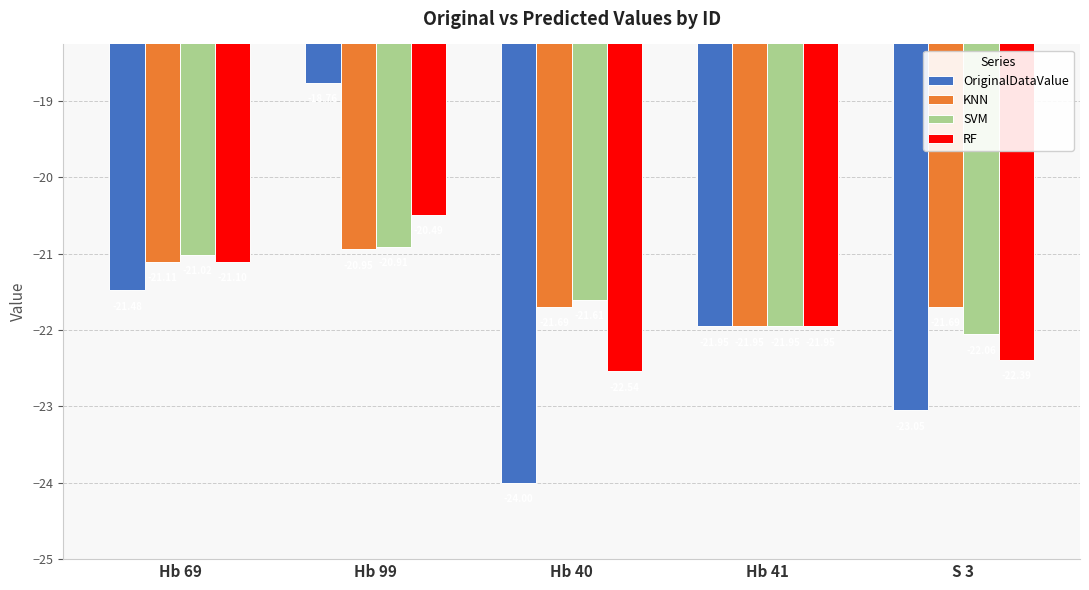

At which category does the chart reach its peak across all series?

Hb 99